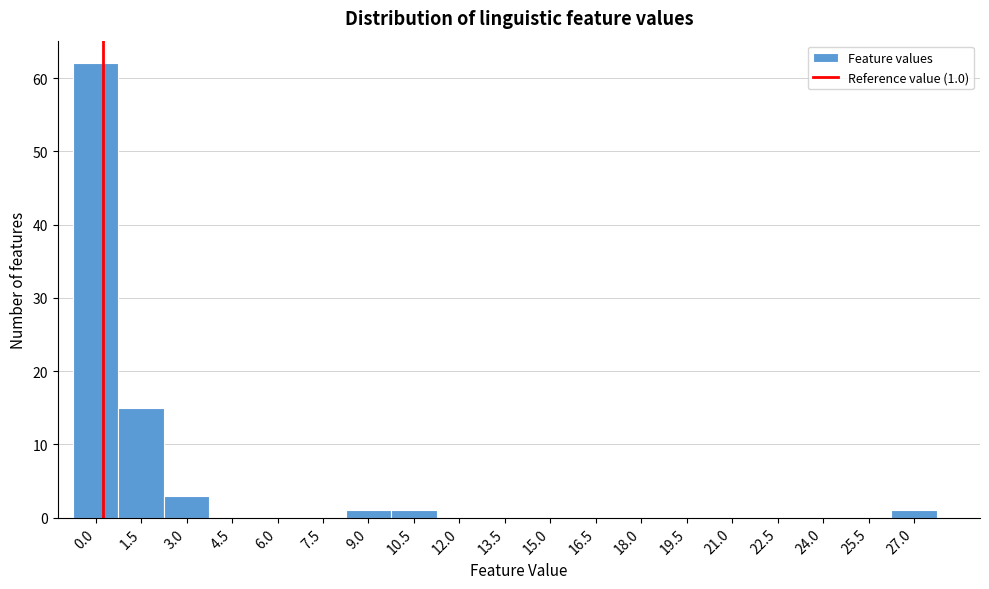

Reading right to left, extract all data points from this chart.

27.0=1	25.5=0	24.0=0	22.5=0	21.0=0	19.5=0	18.0=0	16.5=0	15.0=0	13.5=0	12.0=0	10.5=1	9.0=1	7.5=0	6.0=0	4.5=0	3.0=3	1.5=15	0.0=62